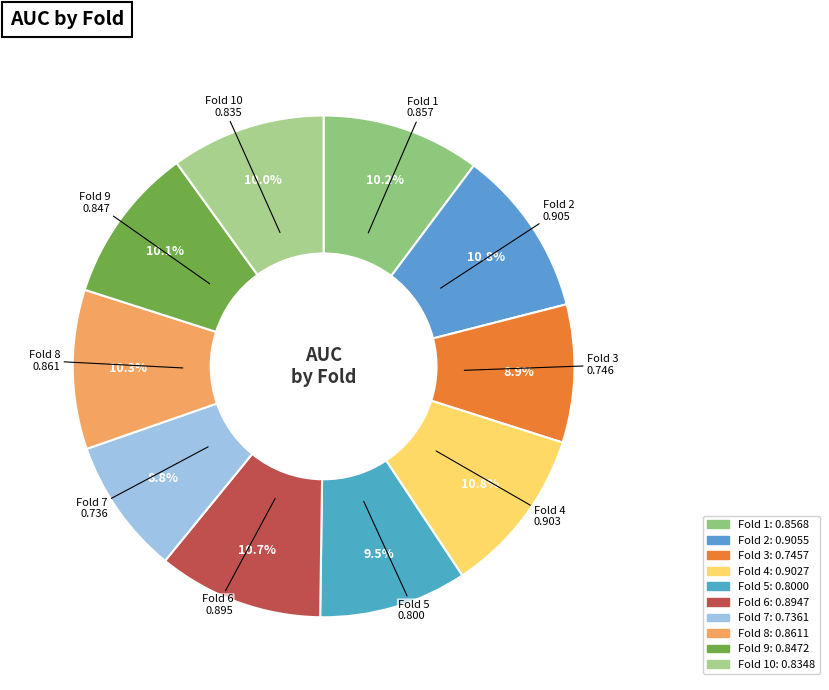

Count the number of slices in the pie.

10